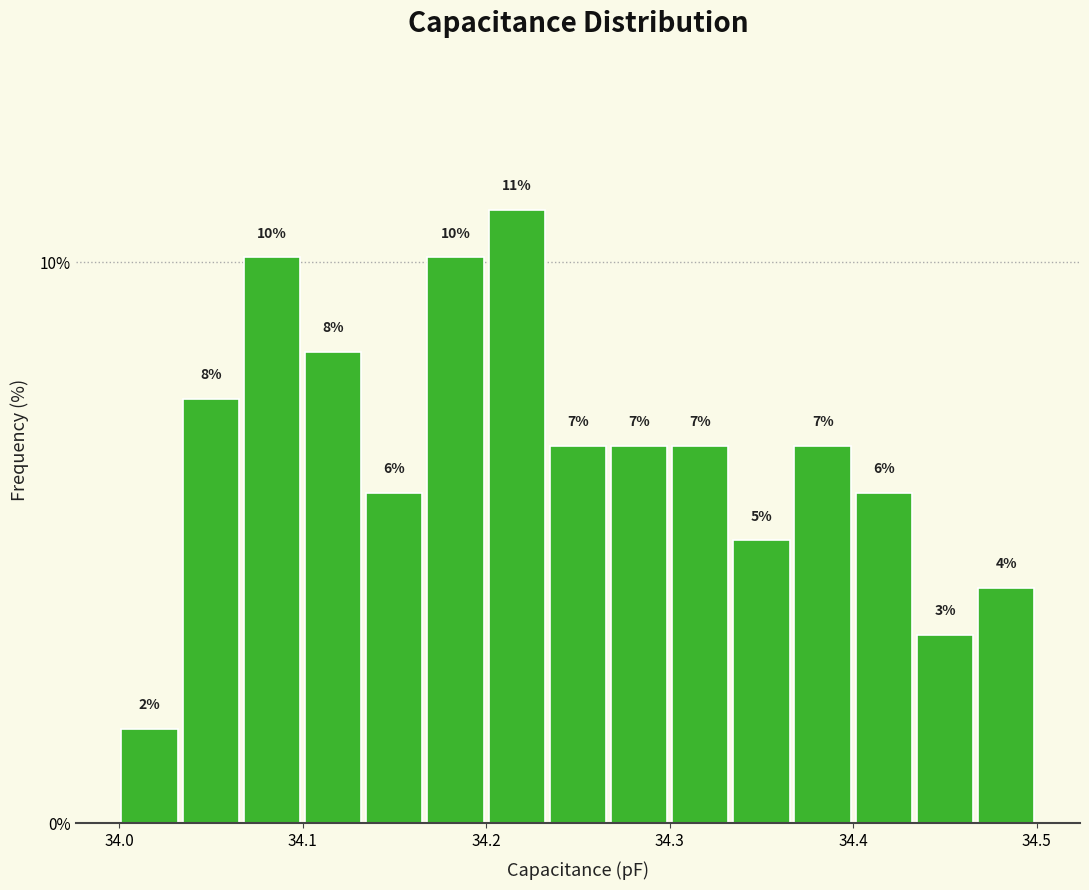

Around what value on the x-axis is the tallest bar? Give the approximate position of its centre, as read against the axis.

34.22